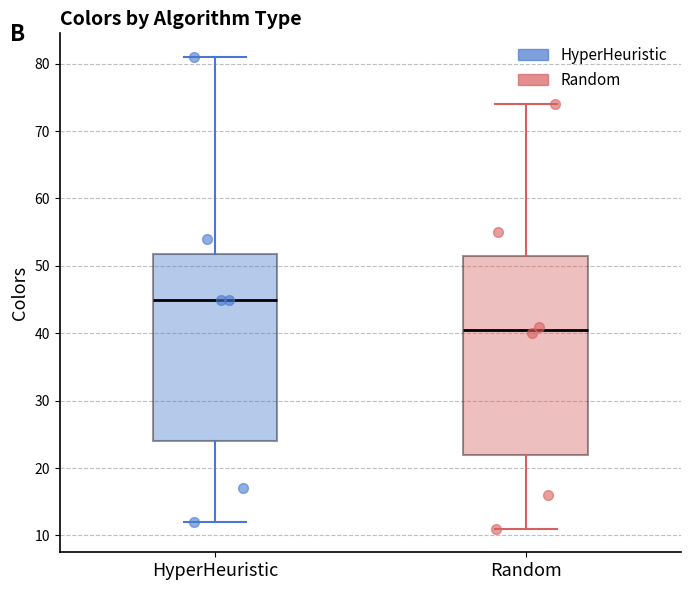

Comparing the boxes themselves (not the whiskers), which one is the tallest?

Random